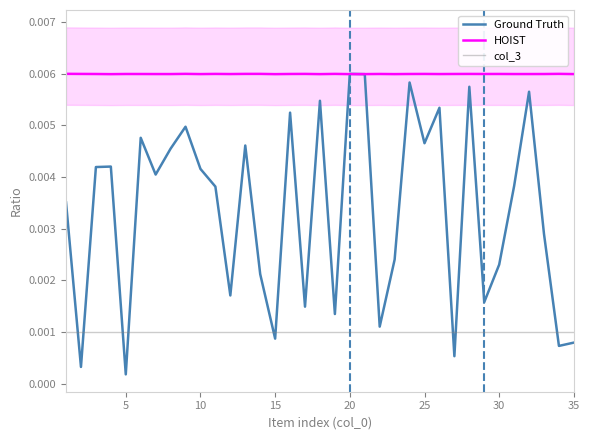

The col_3 series shows 0.0 at 15. True or false?

True